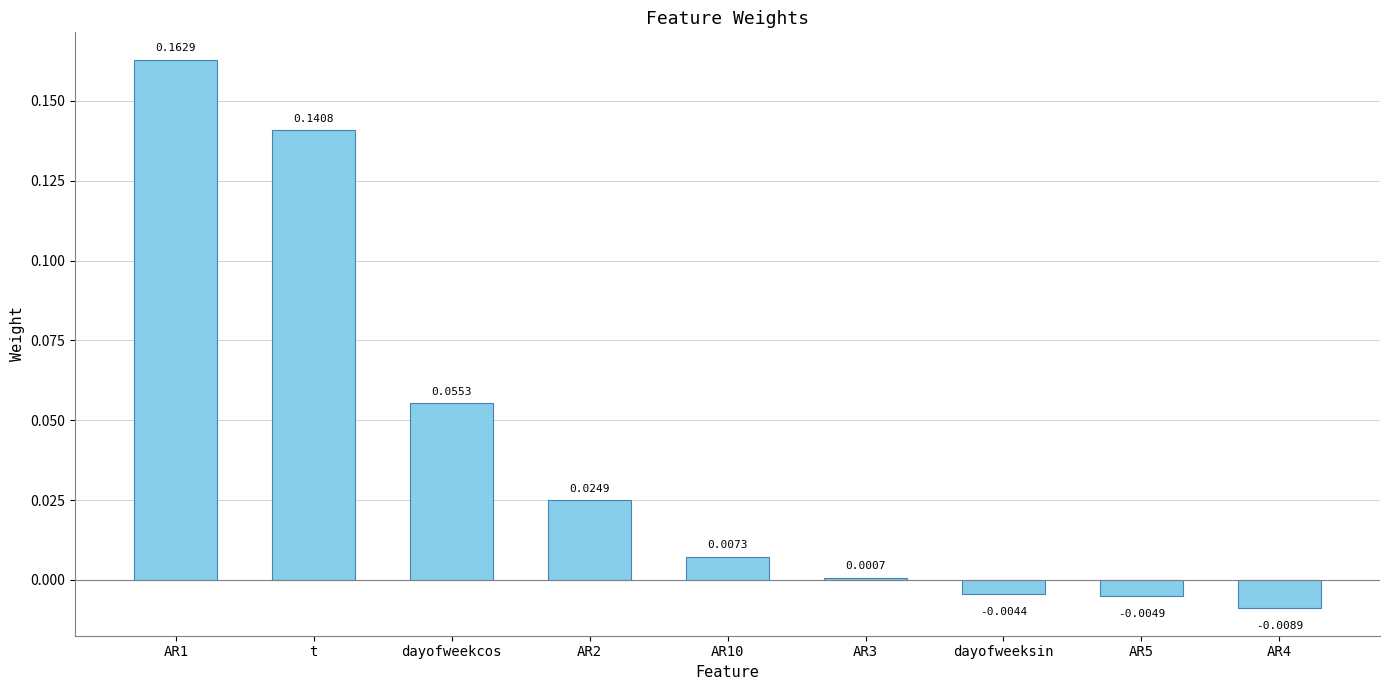

List the labels in order of value, largest first.

AR1, t, dayofweekcos, AR2, AR10, AR3, dayofweeksin, AR5, AR4